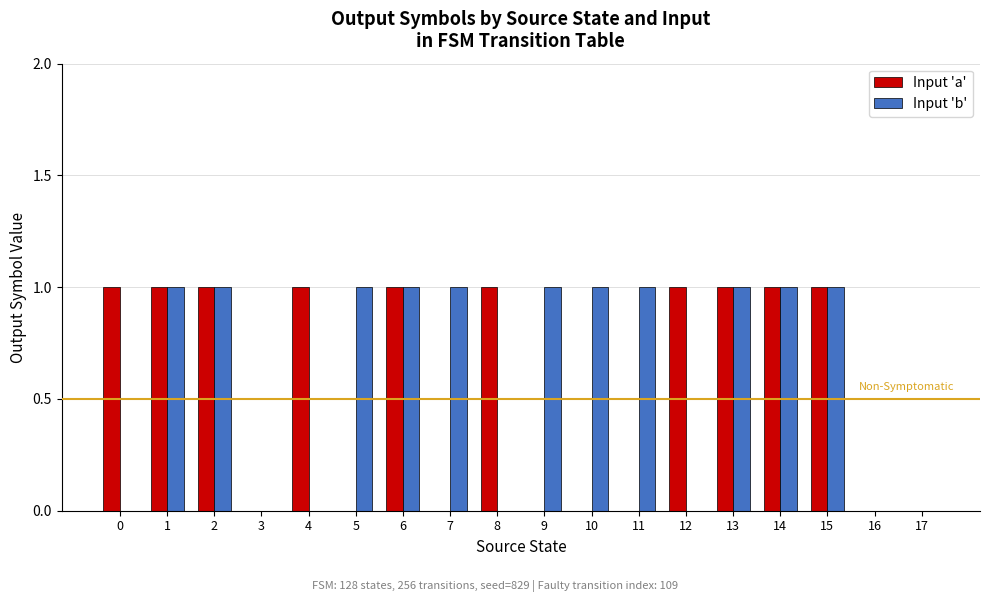

Between 1 and 10, which series saw the biggest shift?

Input 'a'